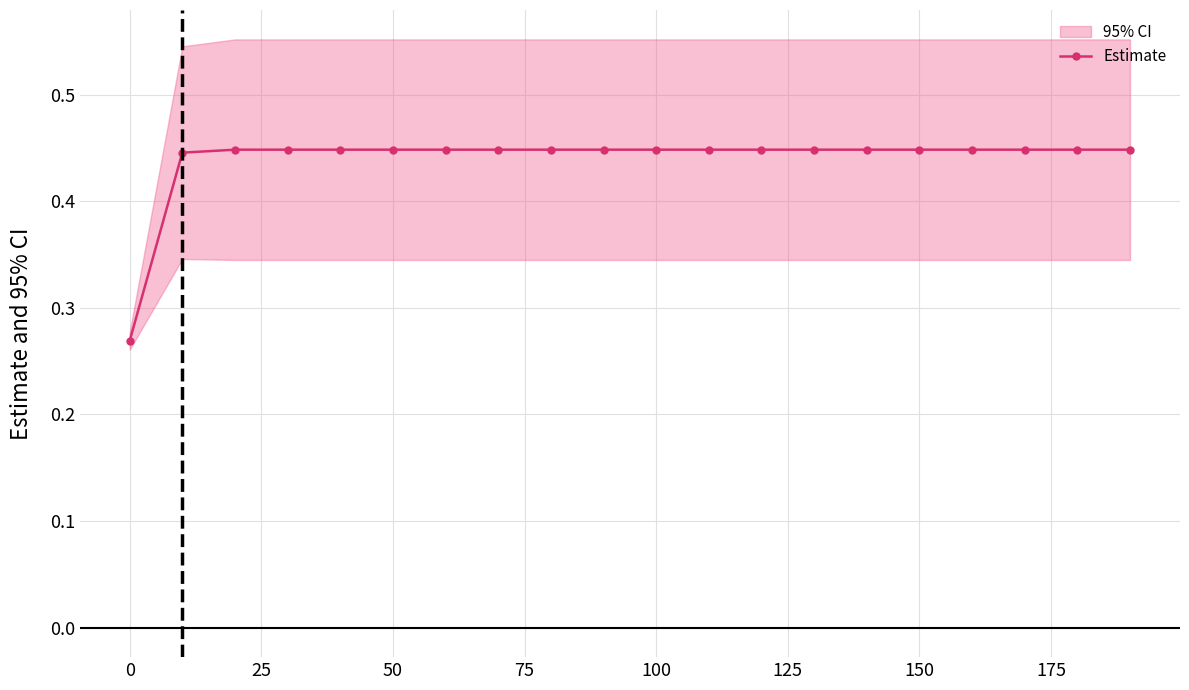

Reading right to left, list all the values displayed in this chart.

0.4	0.4	0.4	0.4	0.4	0.4	0.4	0.4	0.4	0.4	0.4	0.4	0.4	0.4	0.4	0.4	0.4	0.4	0.4	0.3